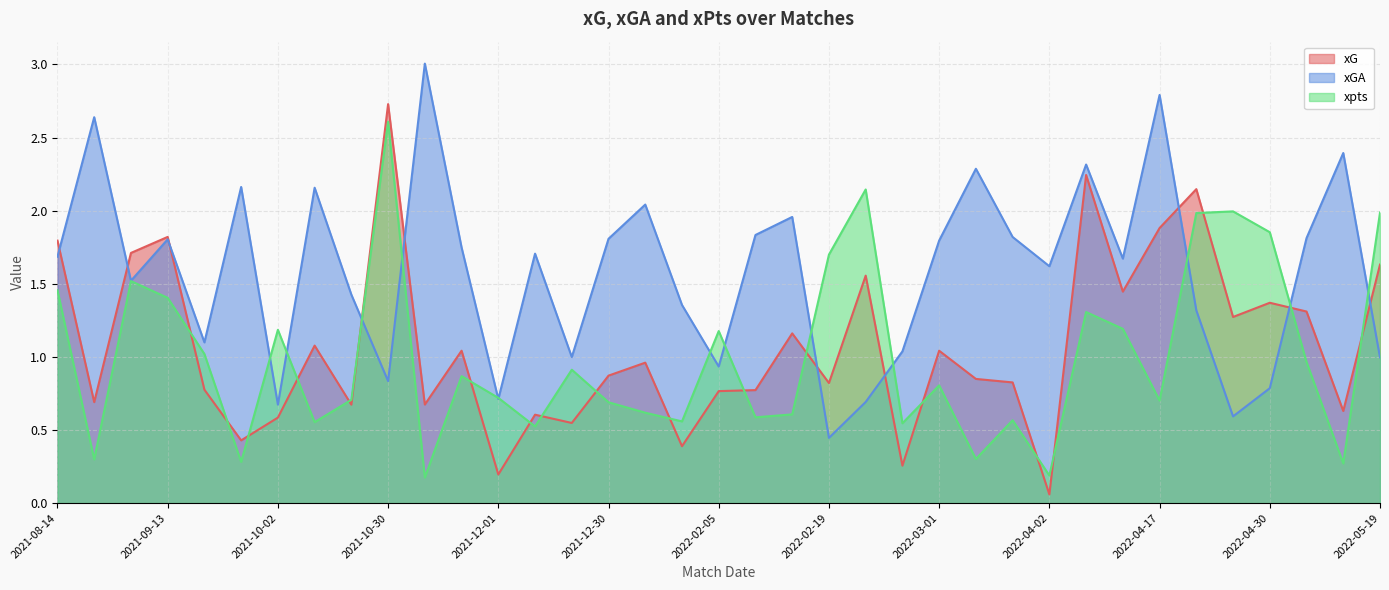

What is the highest value of the xG series?

2.7